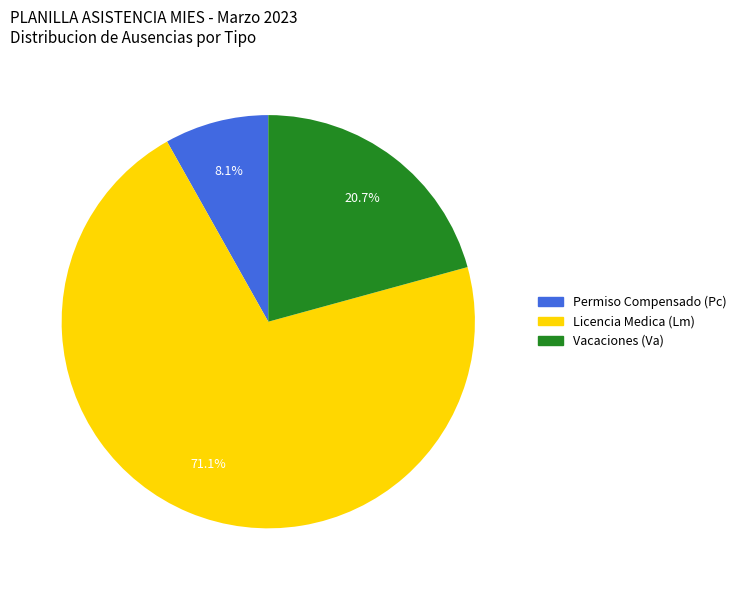

Does any single category account for the majority?

Yes